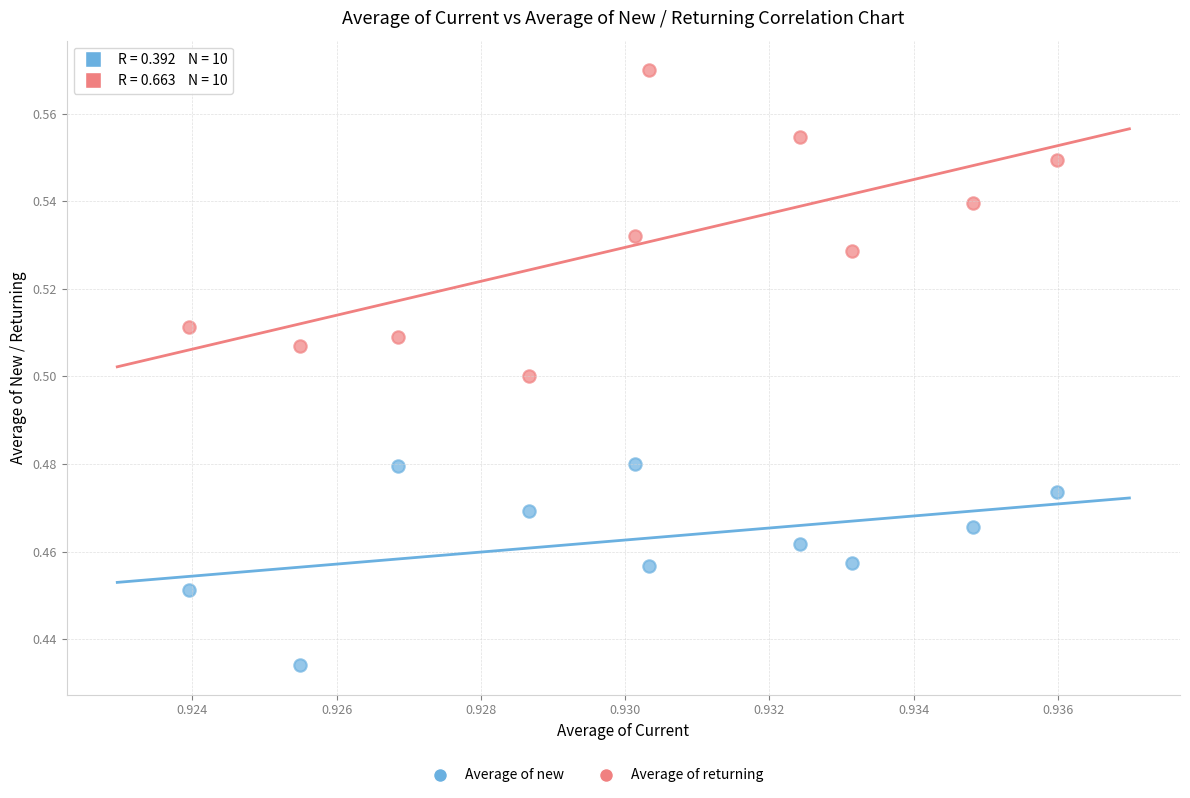

Which series contains the highest Y value?

Average of returning